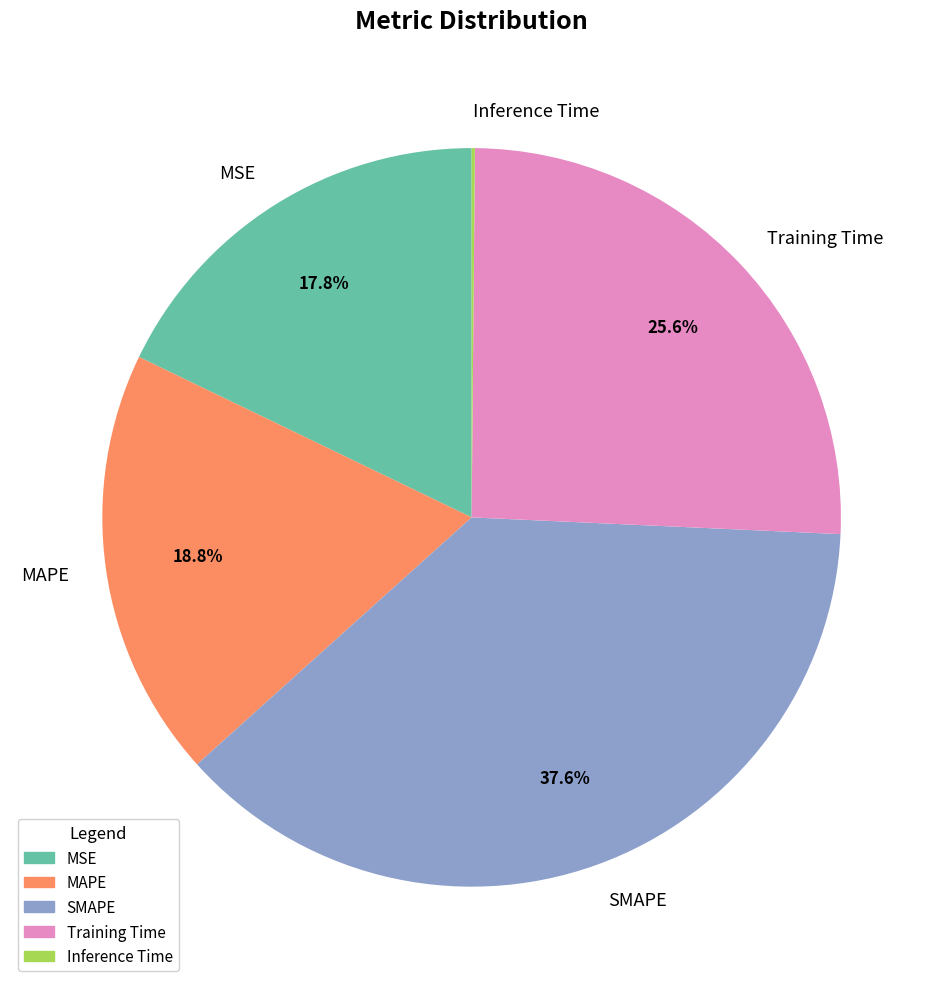

Which slice is the largest?

SMAPE